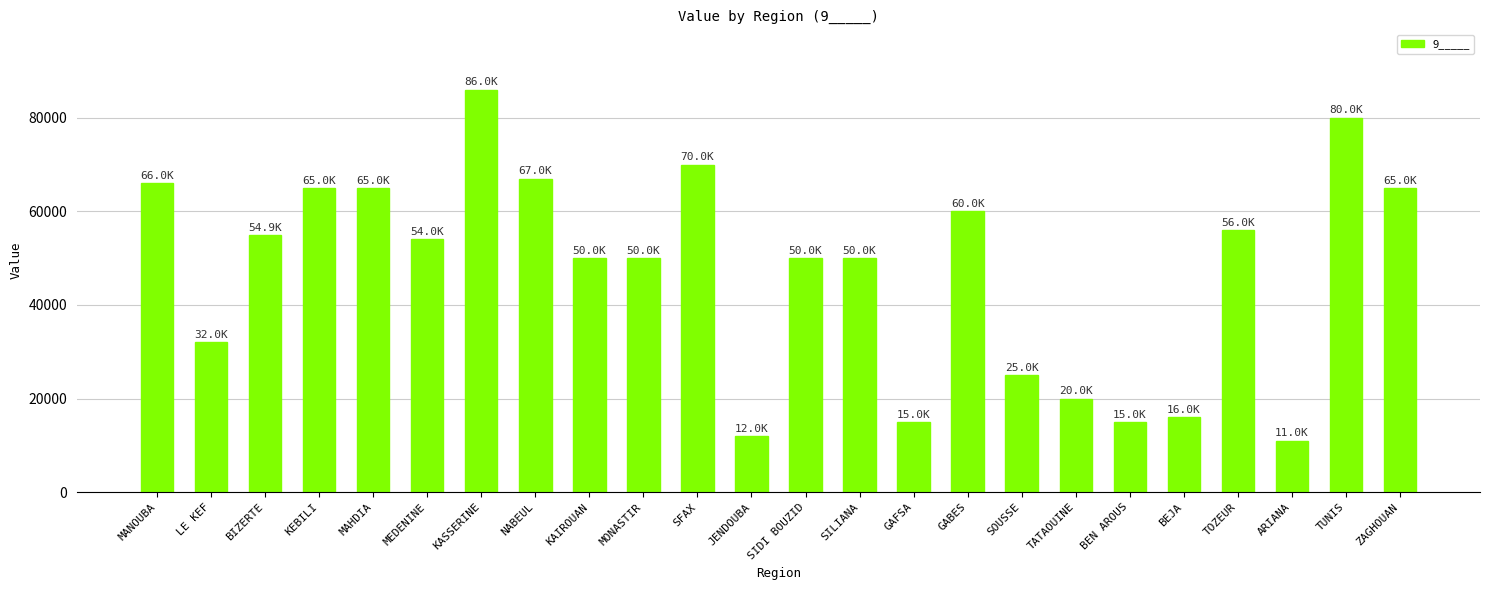

What is the maximum value shown in the chart?

86000